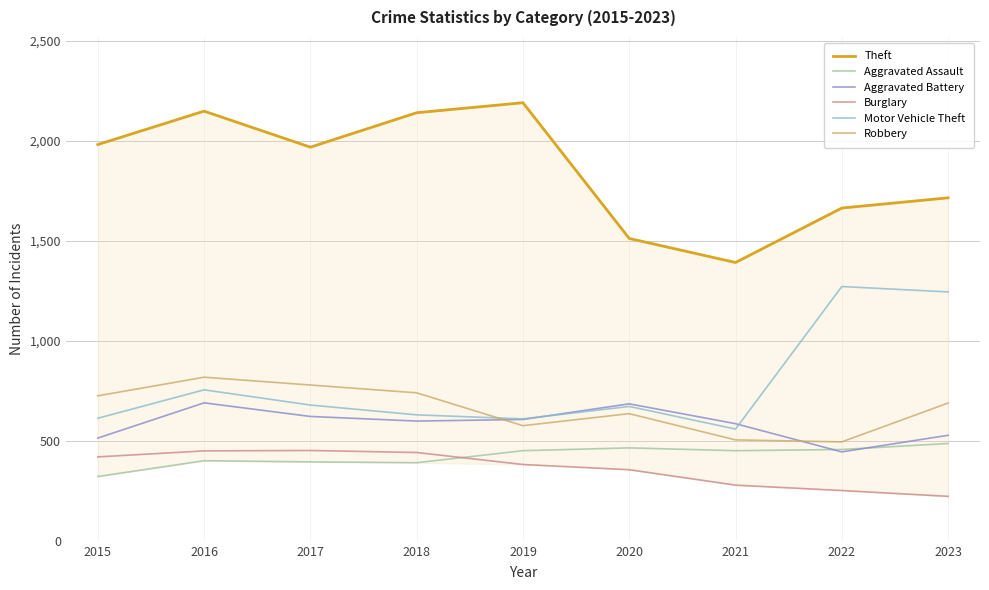

What are all the series names shown in the legend?

Theft, Aggravated Assault, Aggravated Battery, Burglary, Motor Vehicle Theft, Robbery